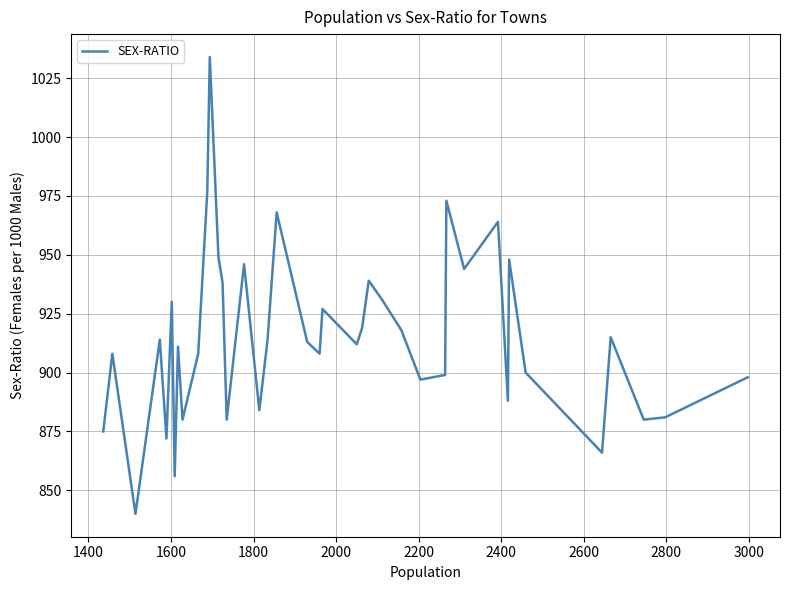

What is the smallest value displayed?

840